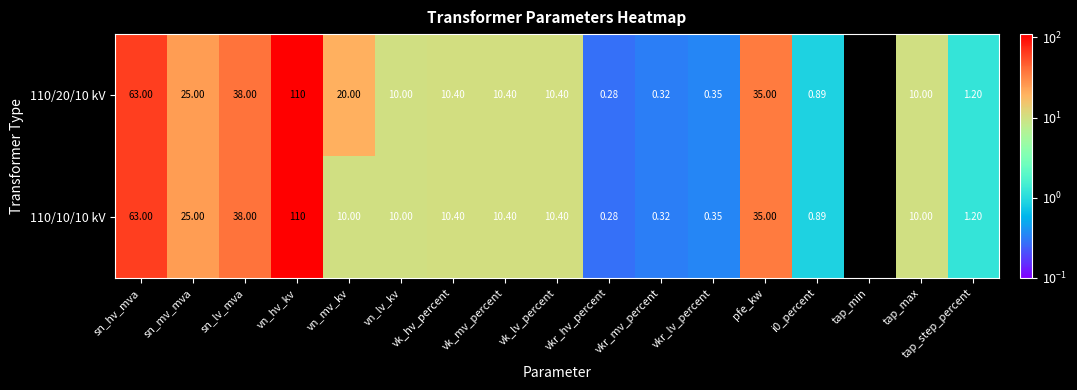

What is the total value across all series at sn_hv_mva?

126.0